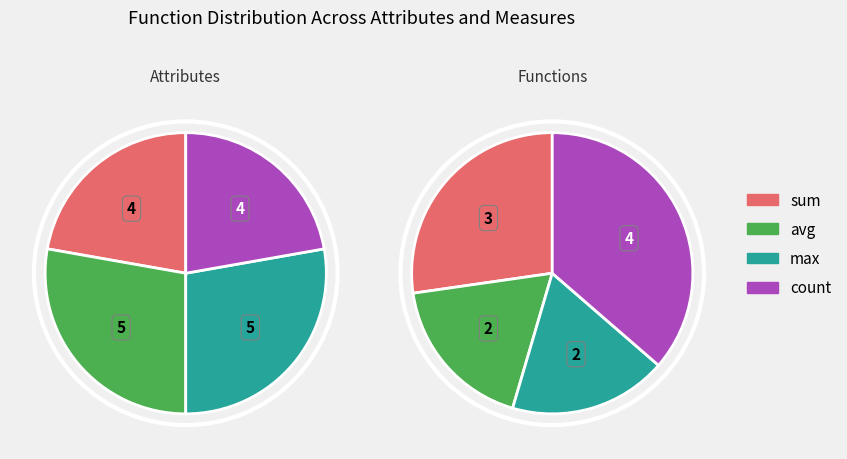

Does any single category account for the majority?

No